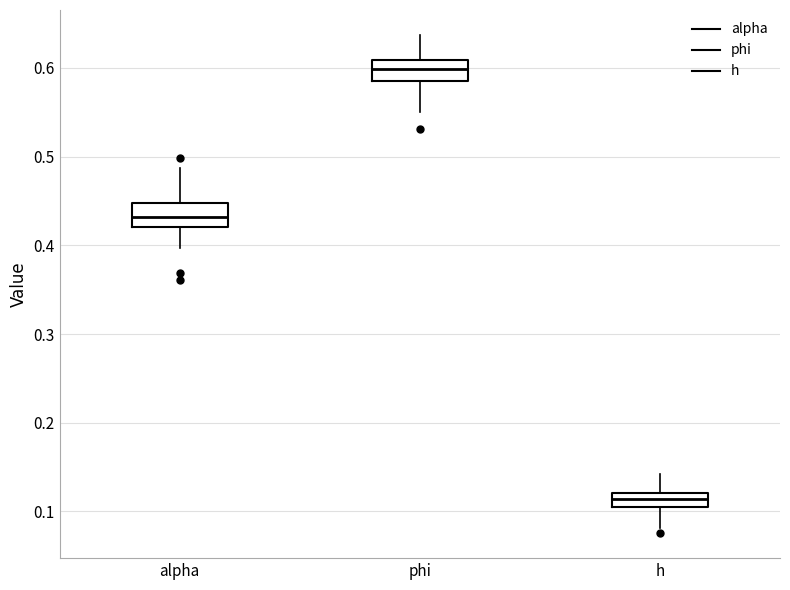

Reading left to right, read every box against the y-axis: the position of its median line, the range the box covers, and the ends of its whiskers. The values are not printed on the chart, so give them approximately, as read against the axis.

alpha: median 0.43, box 0.42 to 0.45, whiskers 0.40 to 0.49
phi: median 0.60, box 0.59 to 0.61, whiskers 0.55 to 0.64
h: median 0.11, box 0.10 to 0.12, whiskers 0.08 to 0.14